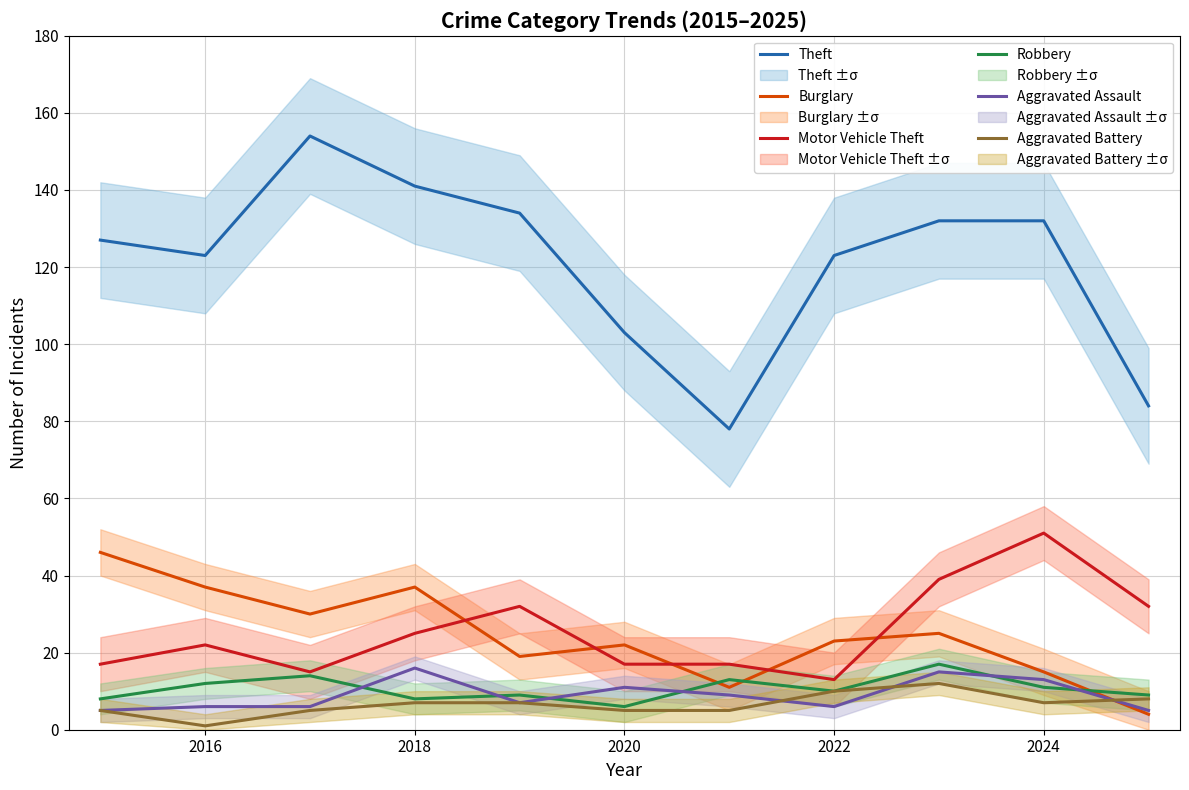

Does the chart have visible grid lines?

Yes